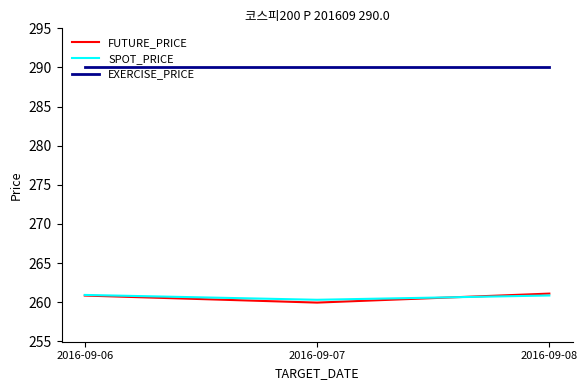

What is the minimum value for SPOT_PRICE?

260.3